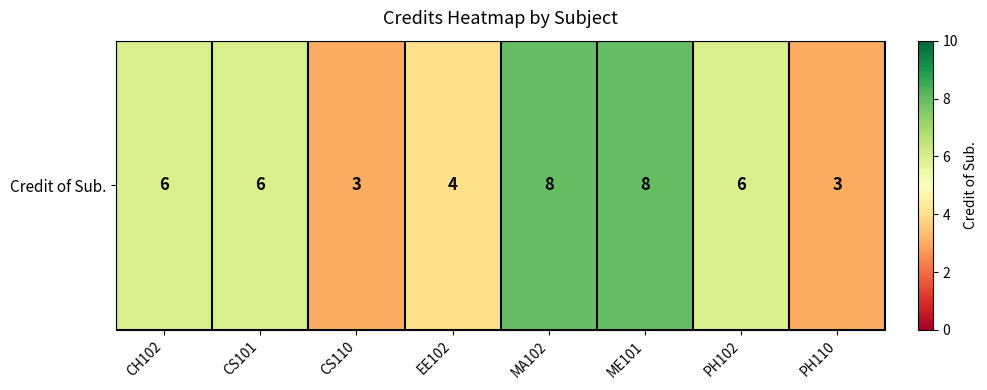

List the labels in order of value, largest first.

MA102, ME101, CH102, CS101, PH102, EE102, CS110, PH110